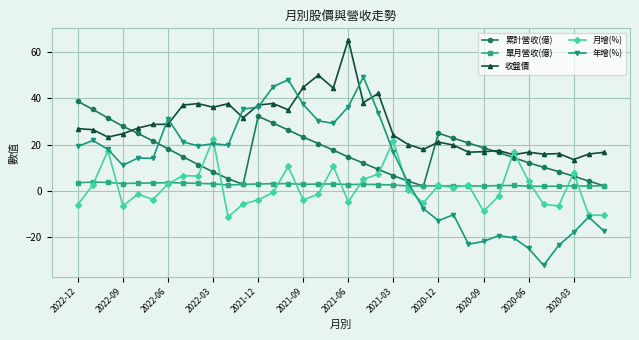

Rank the series by their maximum value, from highest to lowest.

收盤價, 年增(%), 累計營收(億), 月增(%), 單月營收(億)